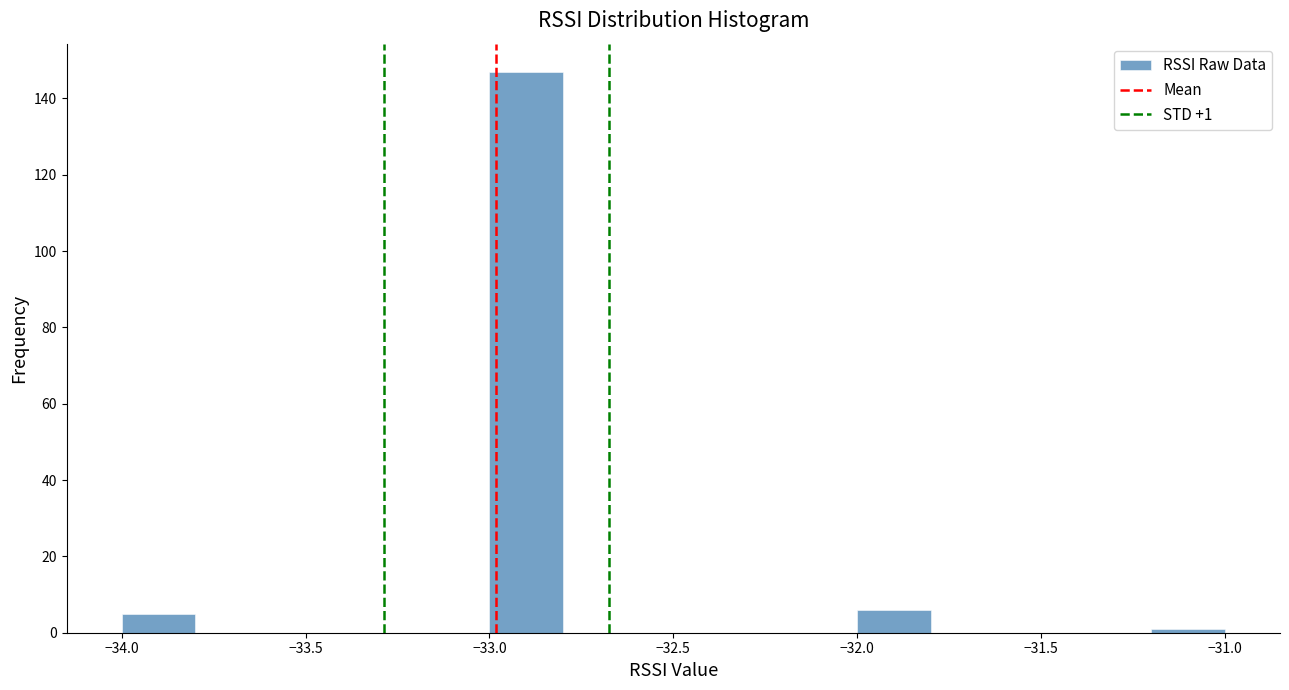

Over which range of the x-axis is the bar tallest?

-33.0 to -32.8